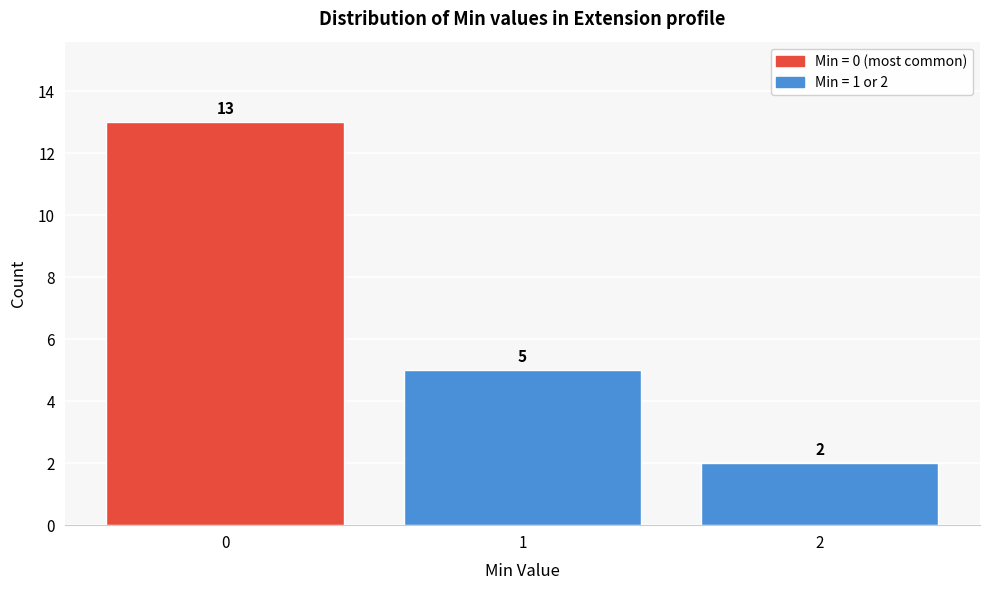

Reading left to right, what are all the values shown in this chart?

13	5	2